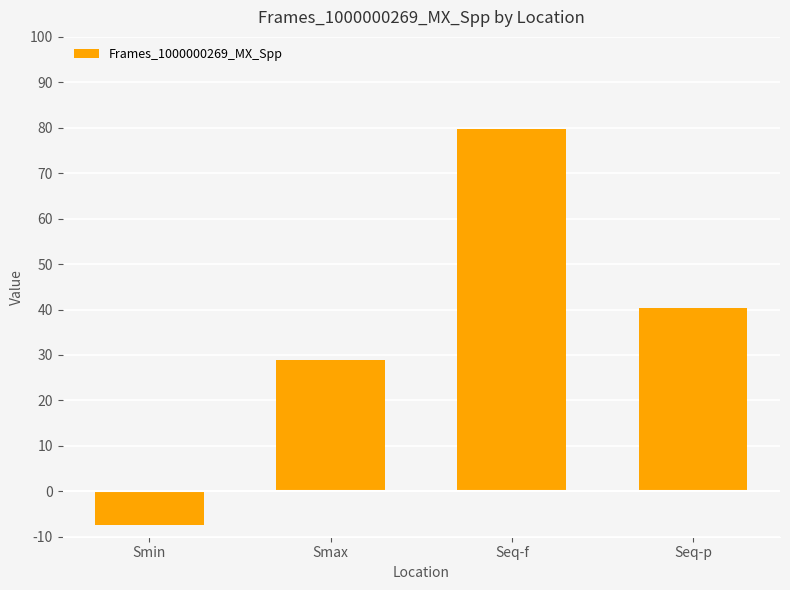

What is the approximate value at Seq-p?

40.3